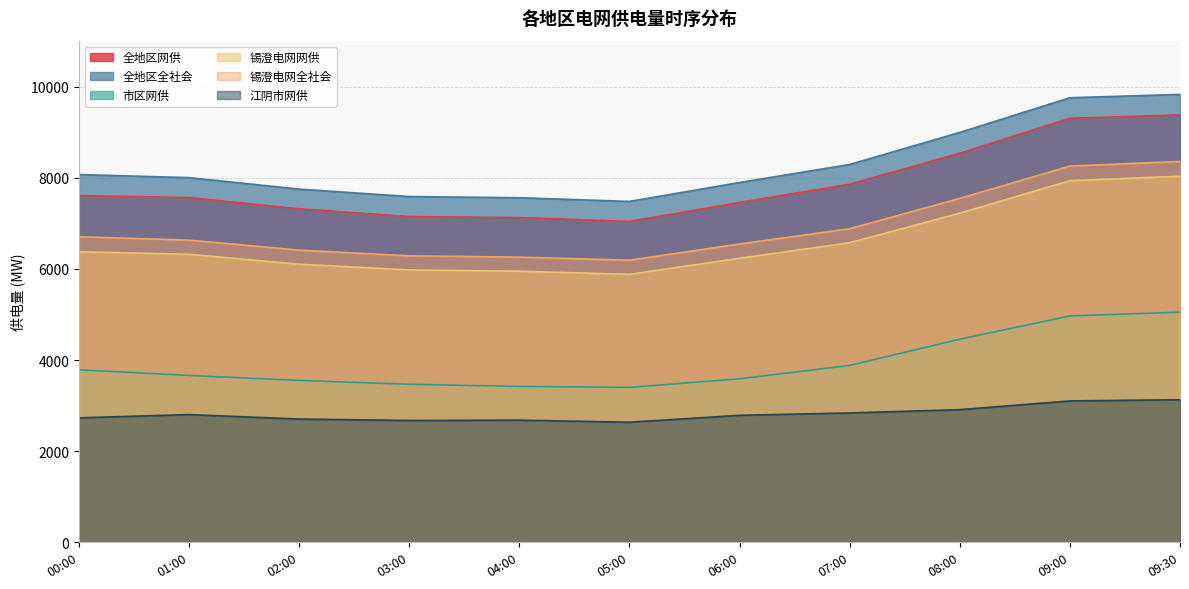

What is the difference between the 锡澄电网网供 values at 01:00 and 09:00?

1615